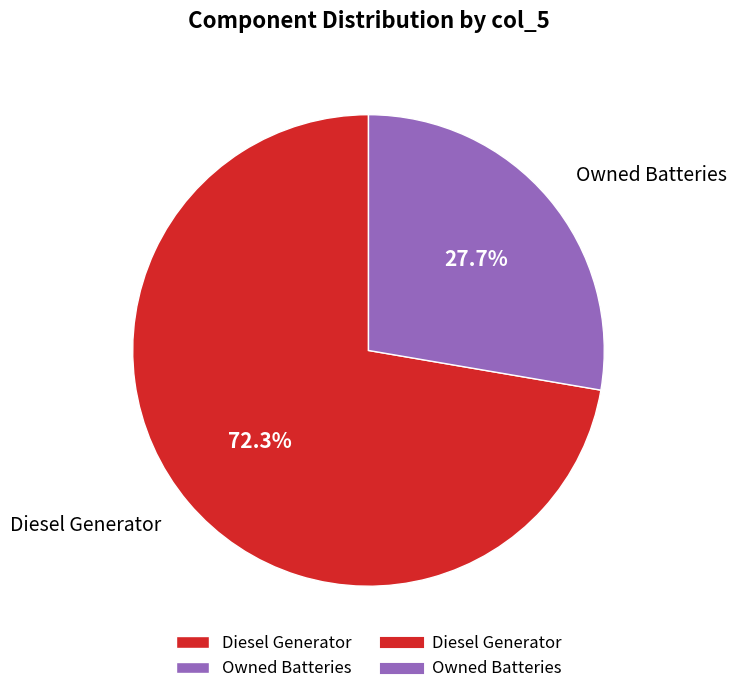

Which category has the biggest portion of the pie?

Diesel Generator